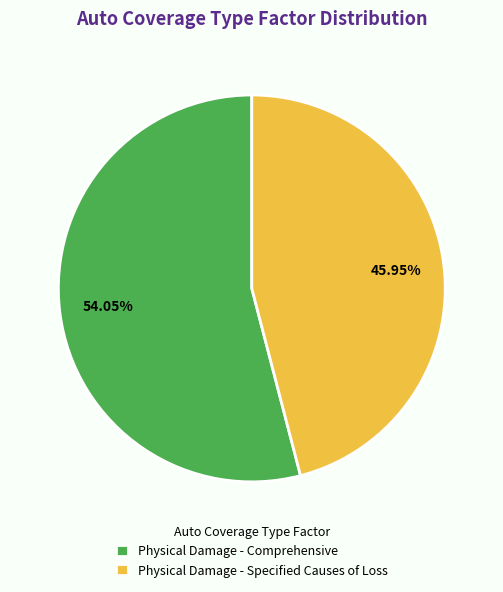

To the nearest percent, what is the difference between the Physical Damage - Specified Causes of Loss and Physical Damage - Comprehensive slice percentages?

8%